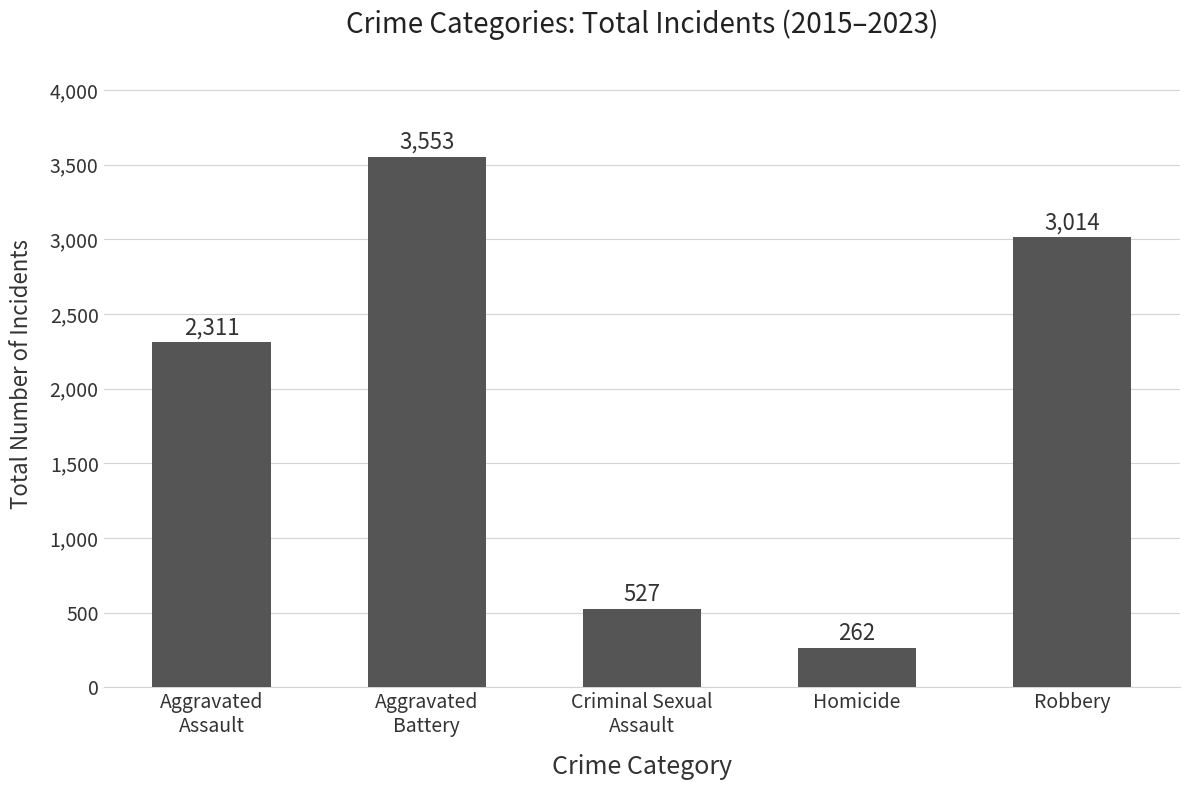

At which category does the chart reach its minimum across all series?

Homicide